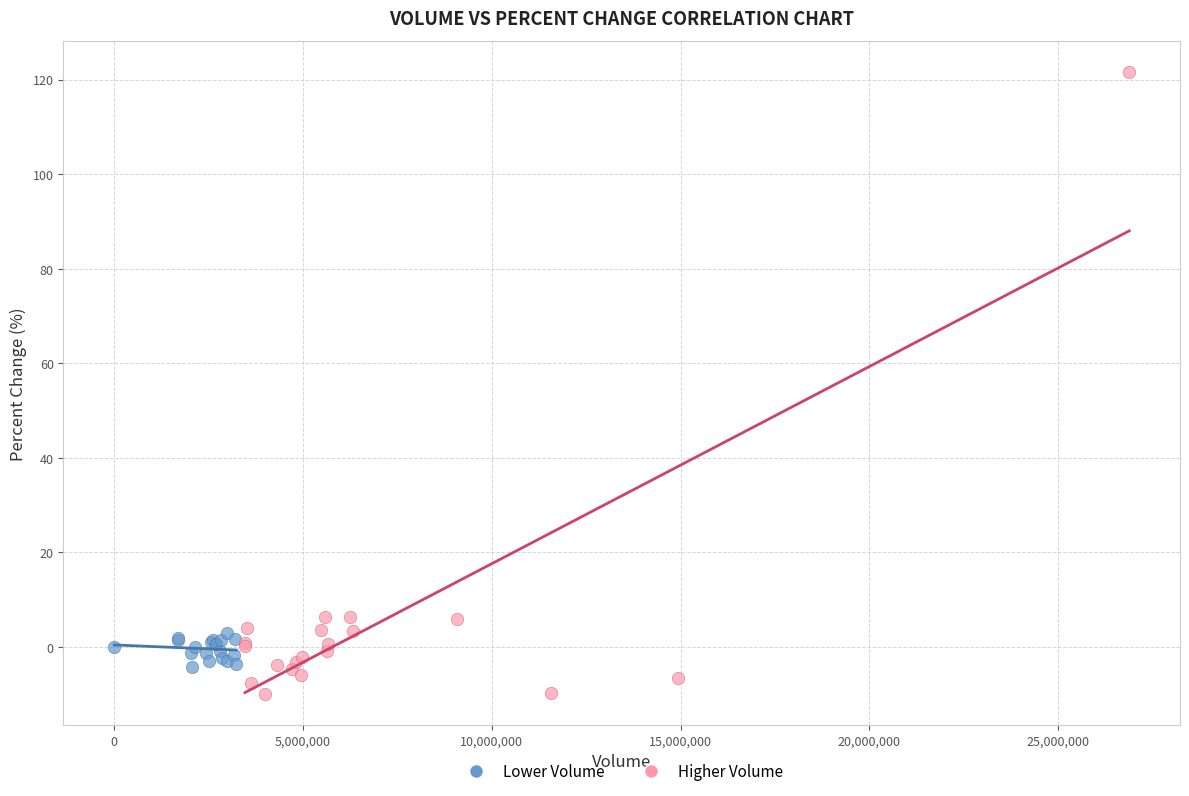

What are all the series names shown in the legend?

Lower Volume, Higher Volume